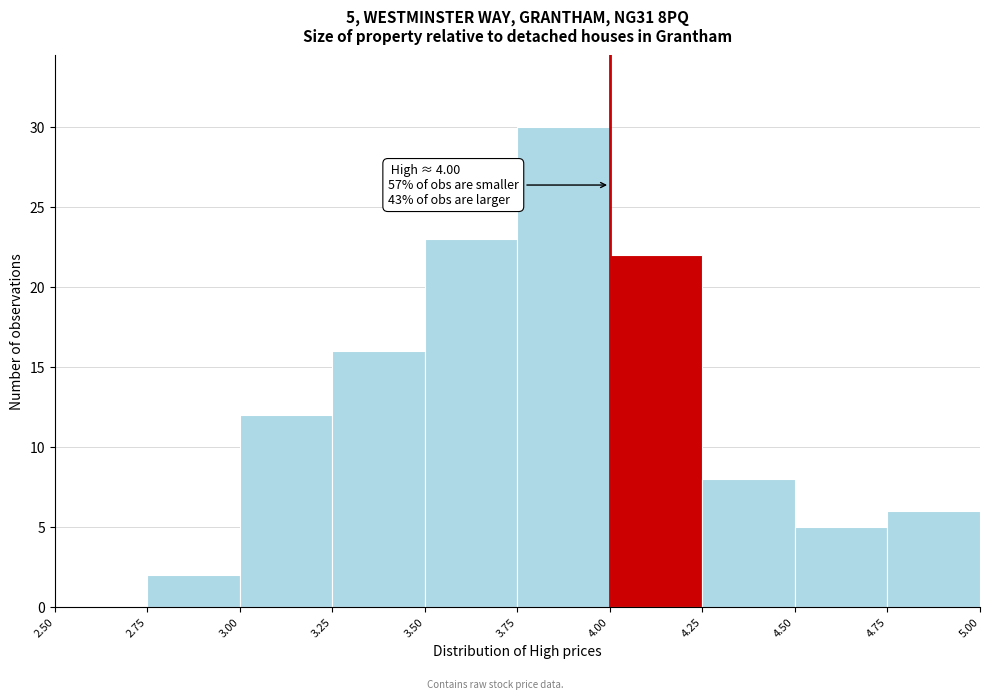

Over which range of the x-axis is the bar tallest?

3.75 to 4.00